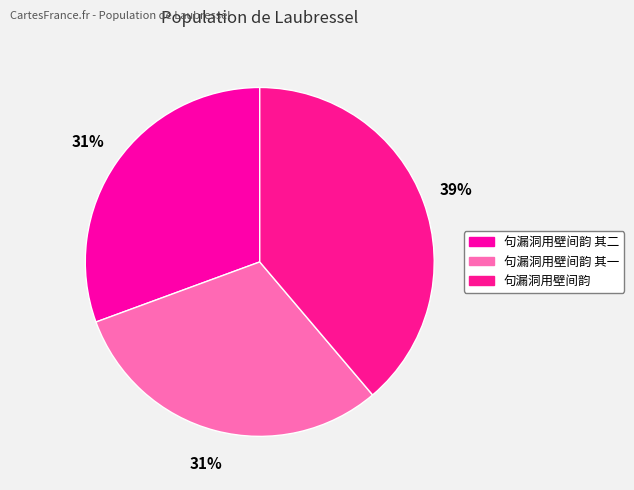

Which slice is the largest?

句漏洞用壁间韵